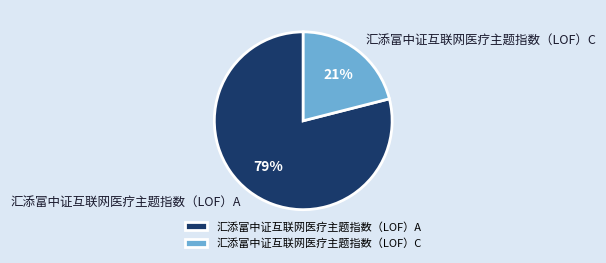

Rank the categories by value from lowest to highest.

汇添富中证互联网医疗主题指数（LOF）C, 汇添富中证互联网医疗主题指数（LOF）A